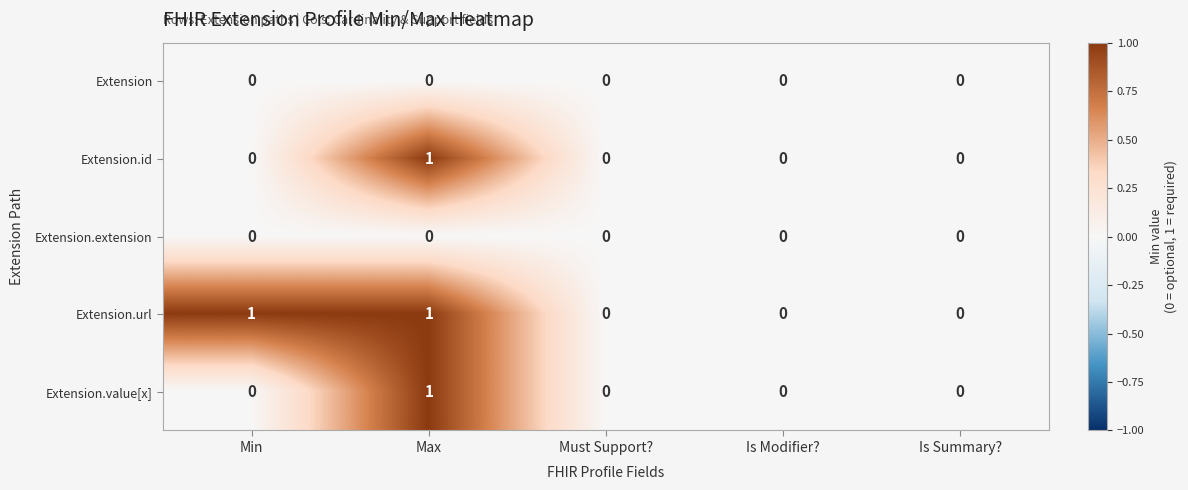

Is it true that Extension.id equals 0 at Is Summary??

True